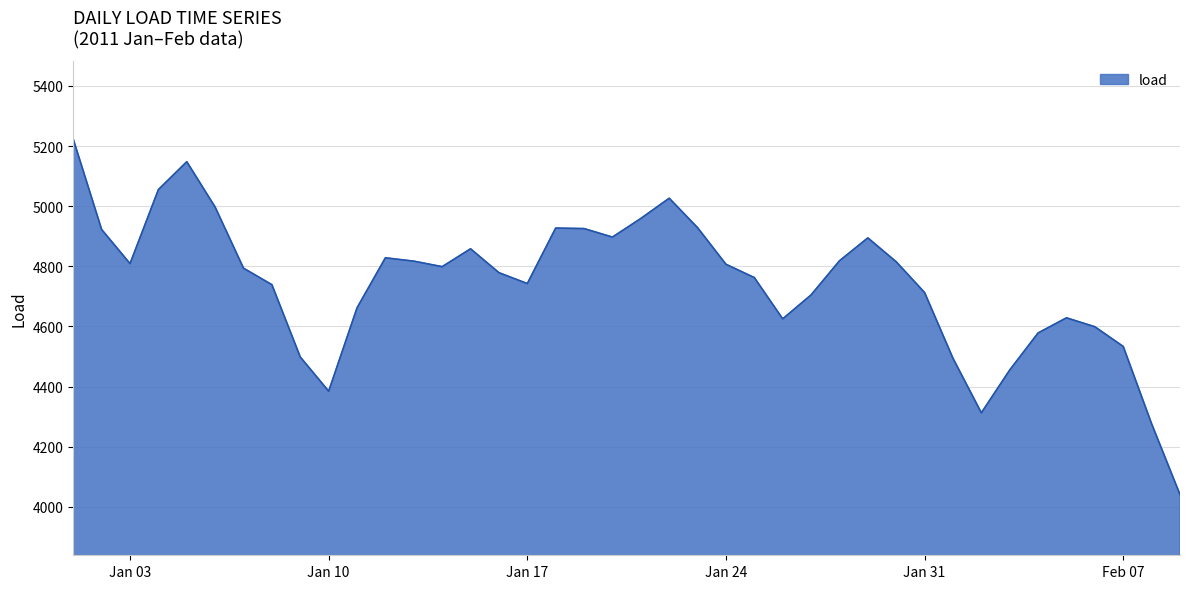

Does the chart have visible grid lines?

Yes